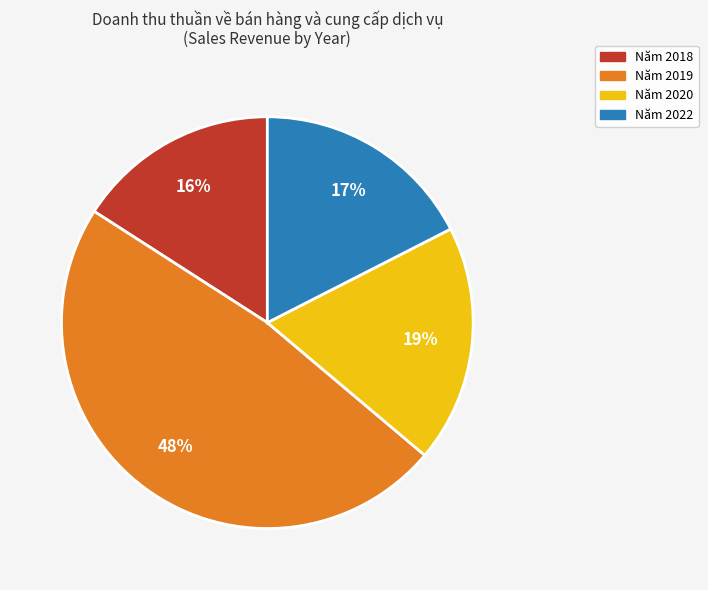

Is there a majority slice in this chart?

No